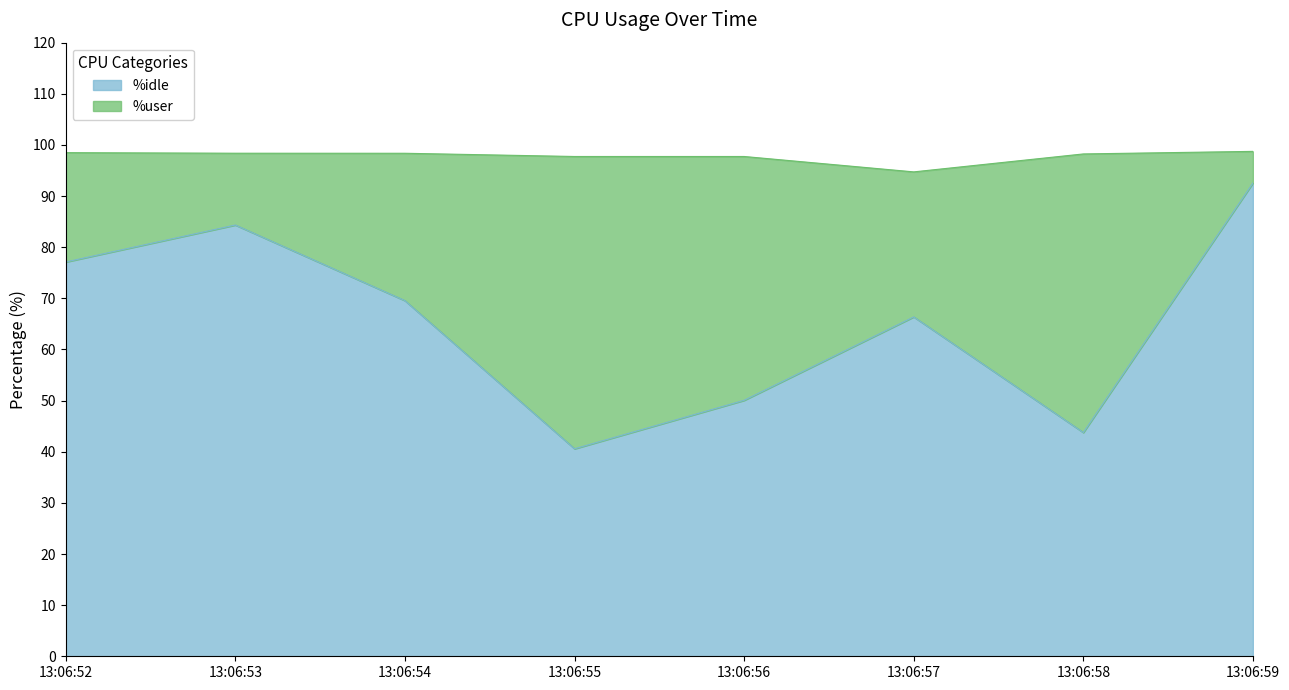

How many lines are shown in the chart?

2